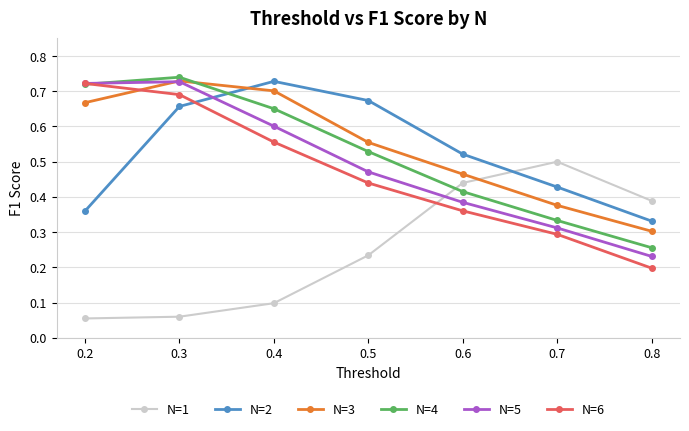

Which series has the largest range (max minus min)?

N=6